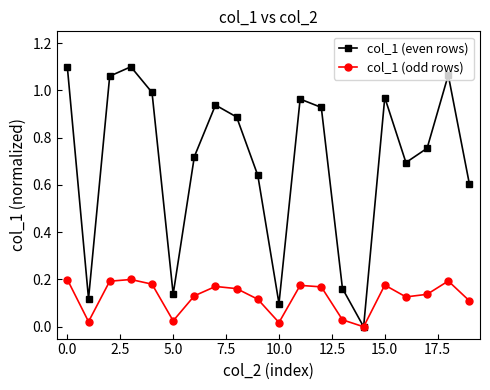

Rank the series by their maximum value, from lowest to highest.

col_1 (odd rows), col_1 (even rows)